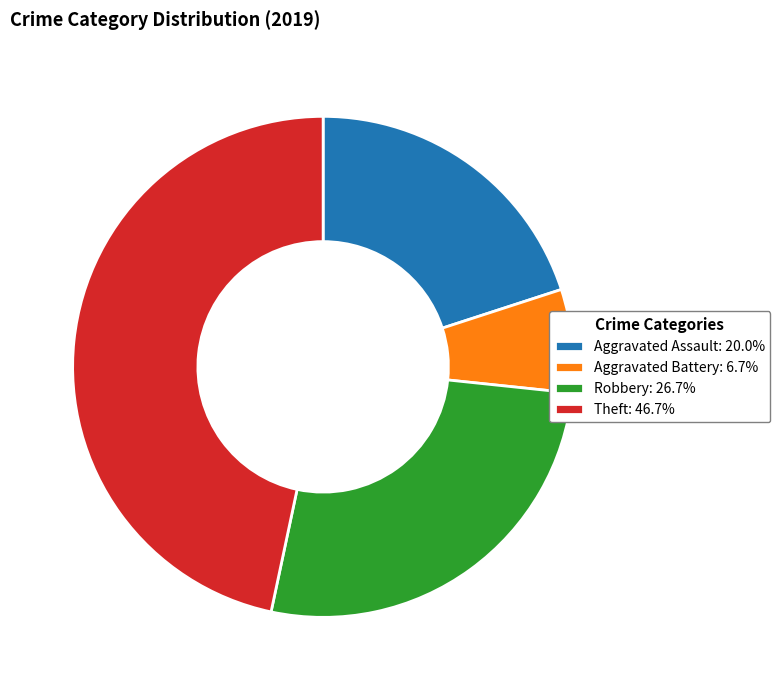

Do Aggravated Assault: 20.0% and Robbery: 26.7% together represent more than half of the pie?

No